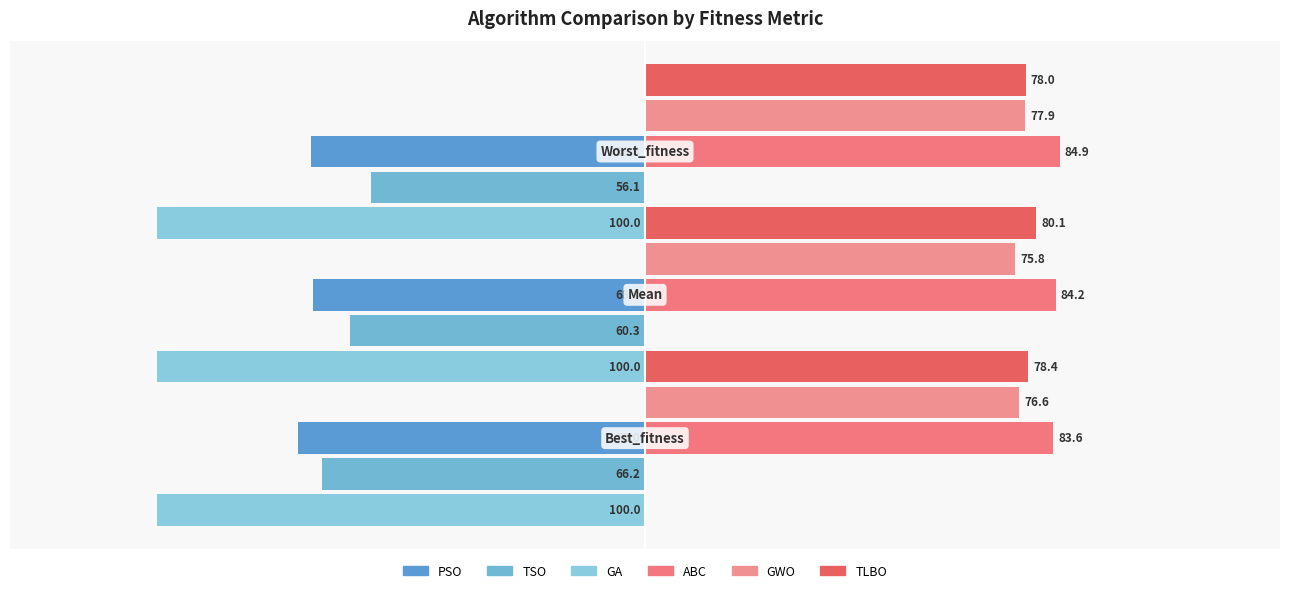

What is the average value of the ABC series?

84.2